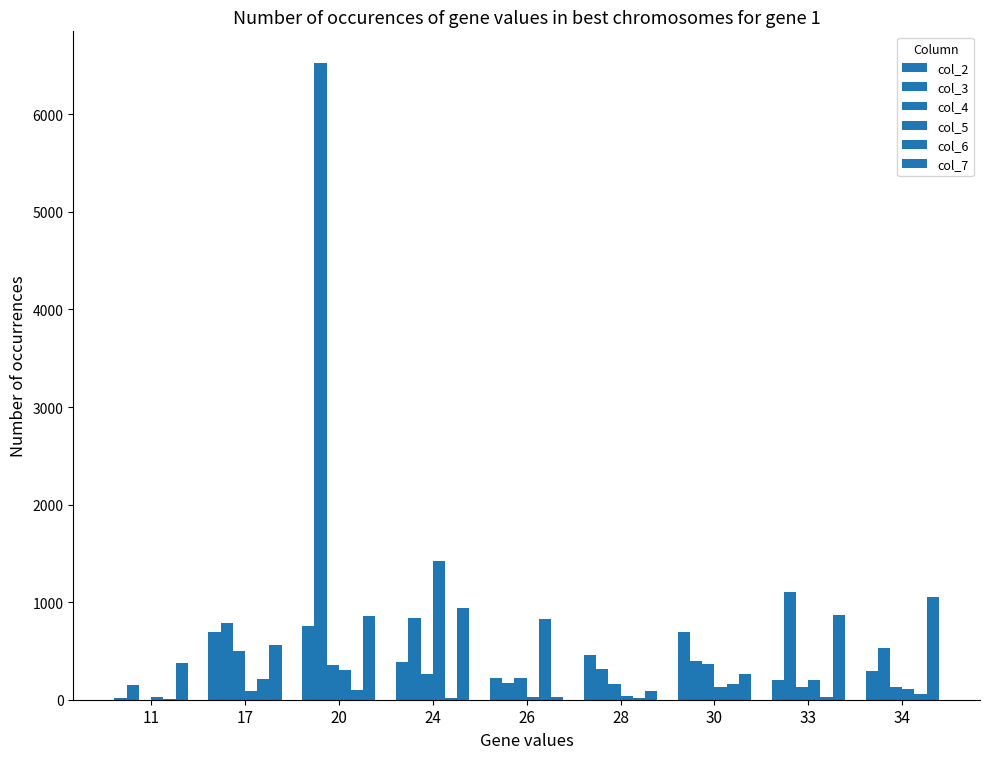

How many groups of bars are there?

9